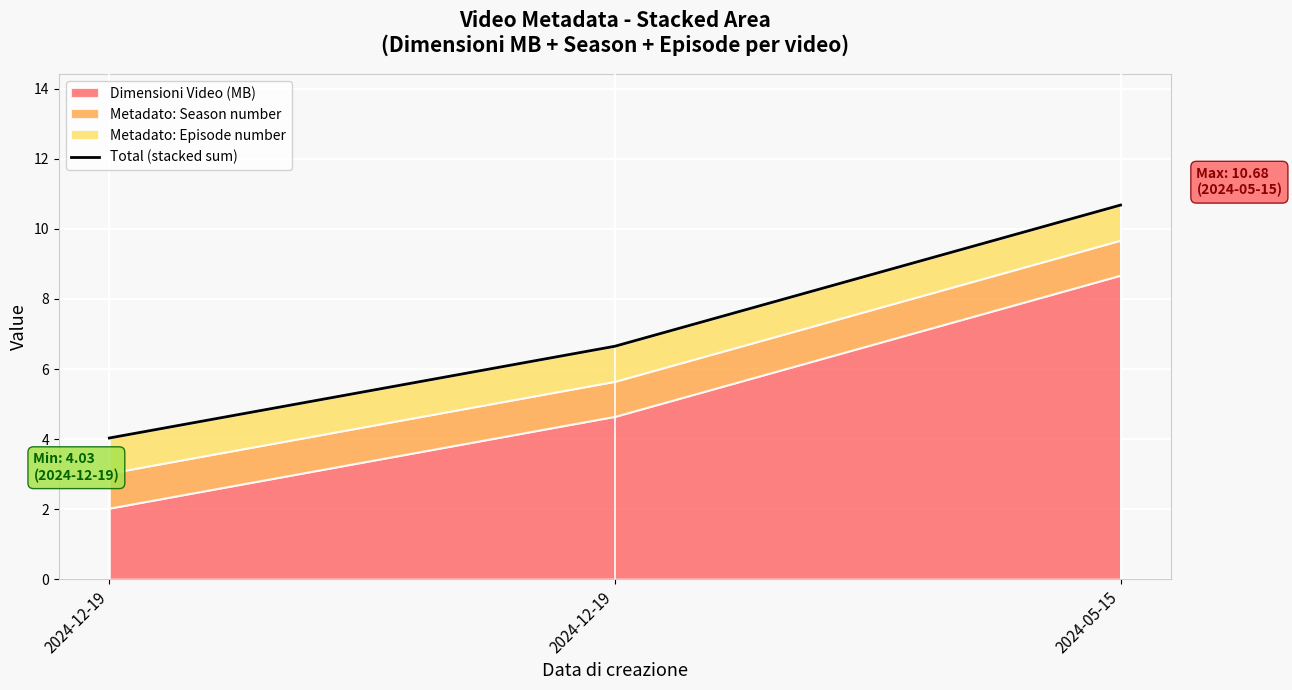

What is the ratio of the value at 2024-05-15 to the value at 2024-12-19?

2.7